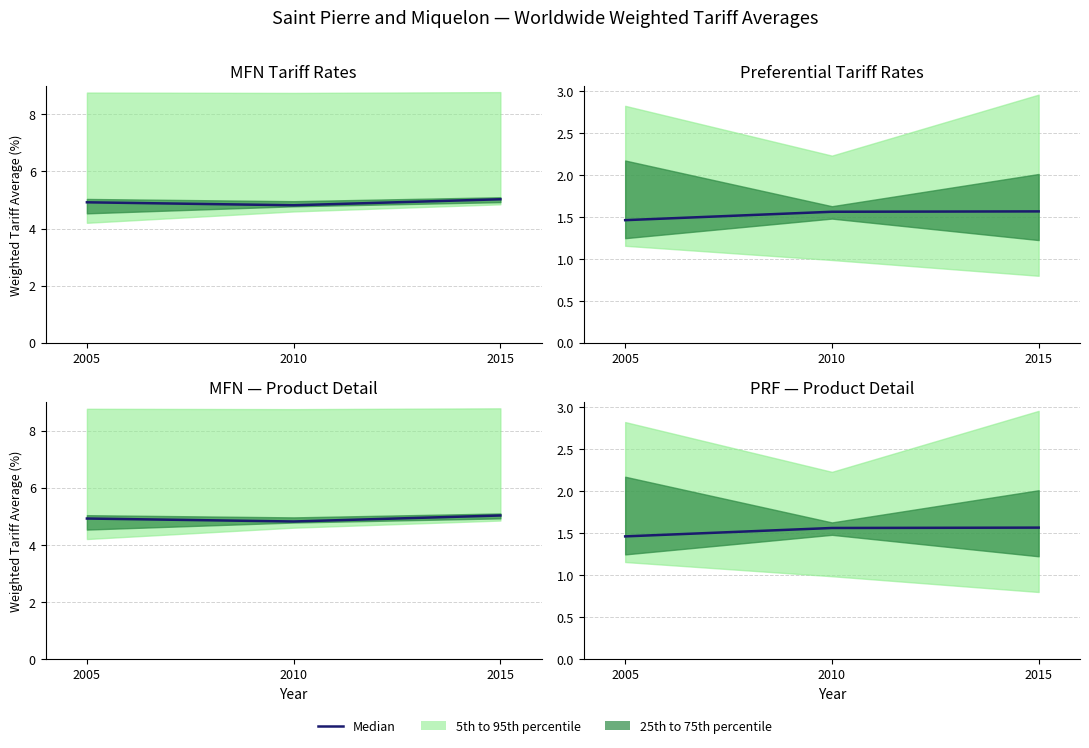

Which has a higher value, 2015 or 2005?

2015